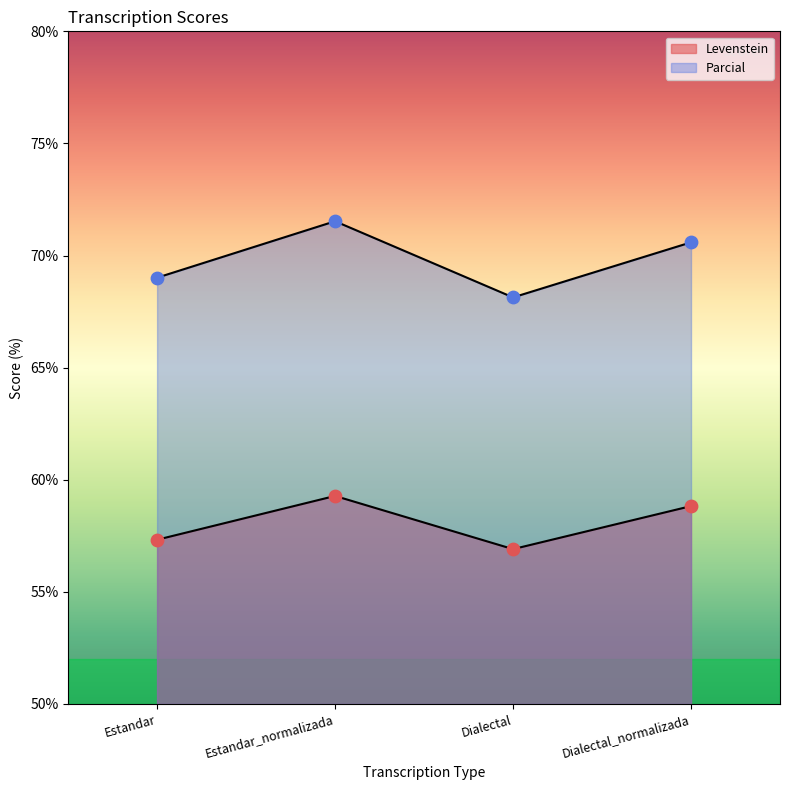

At how many categories does at least one series exceed 68?

4